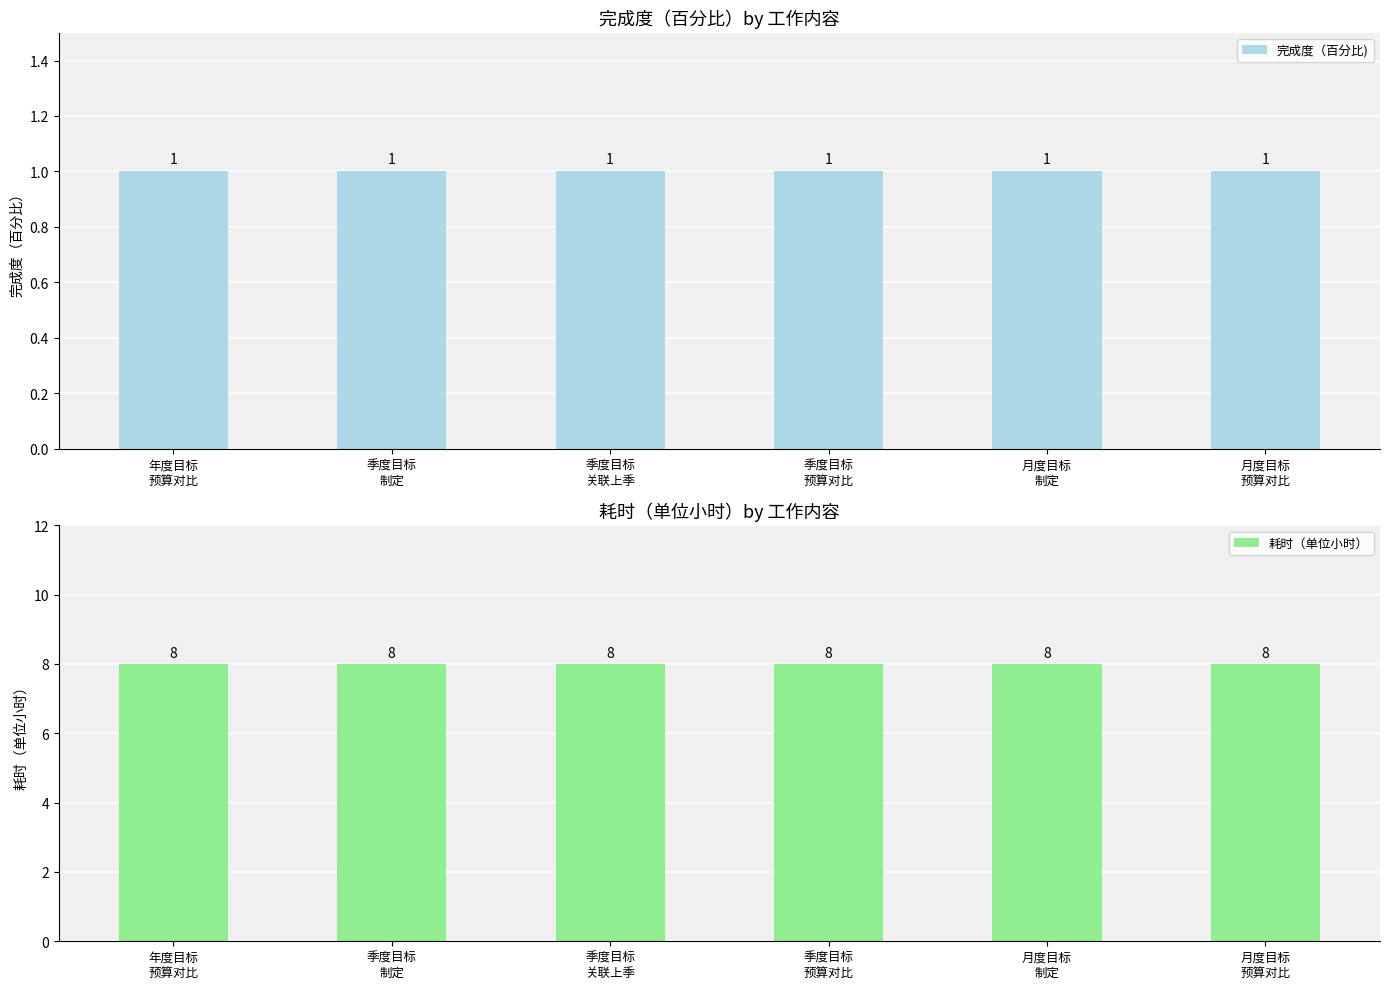

Which series has the widest spread of values?

完成度（百分比)